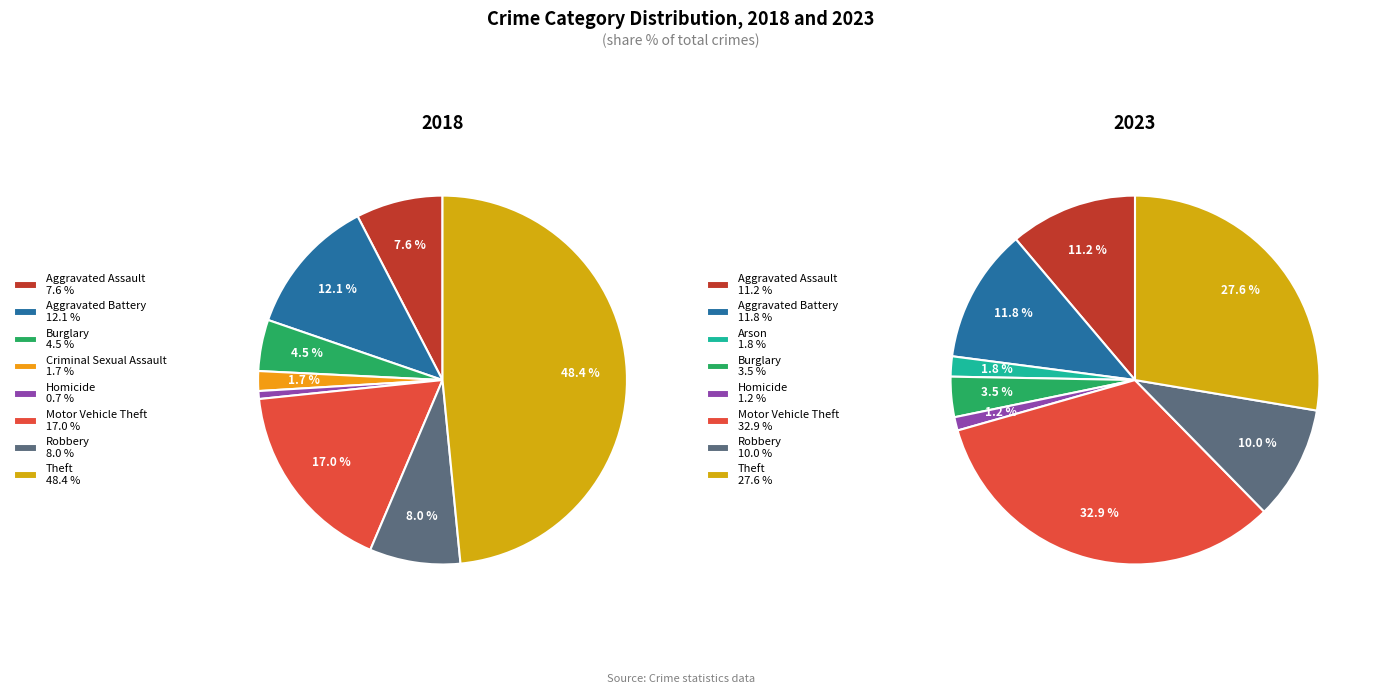

Does any single category account for the majority?

No